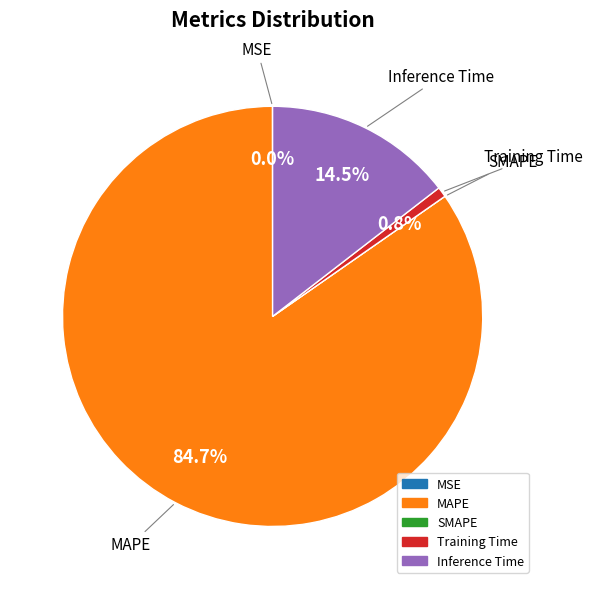

Is the sum of MAPE and Training Time greater than half?

Yes